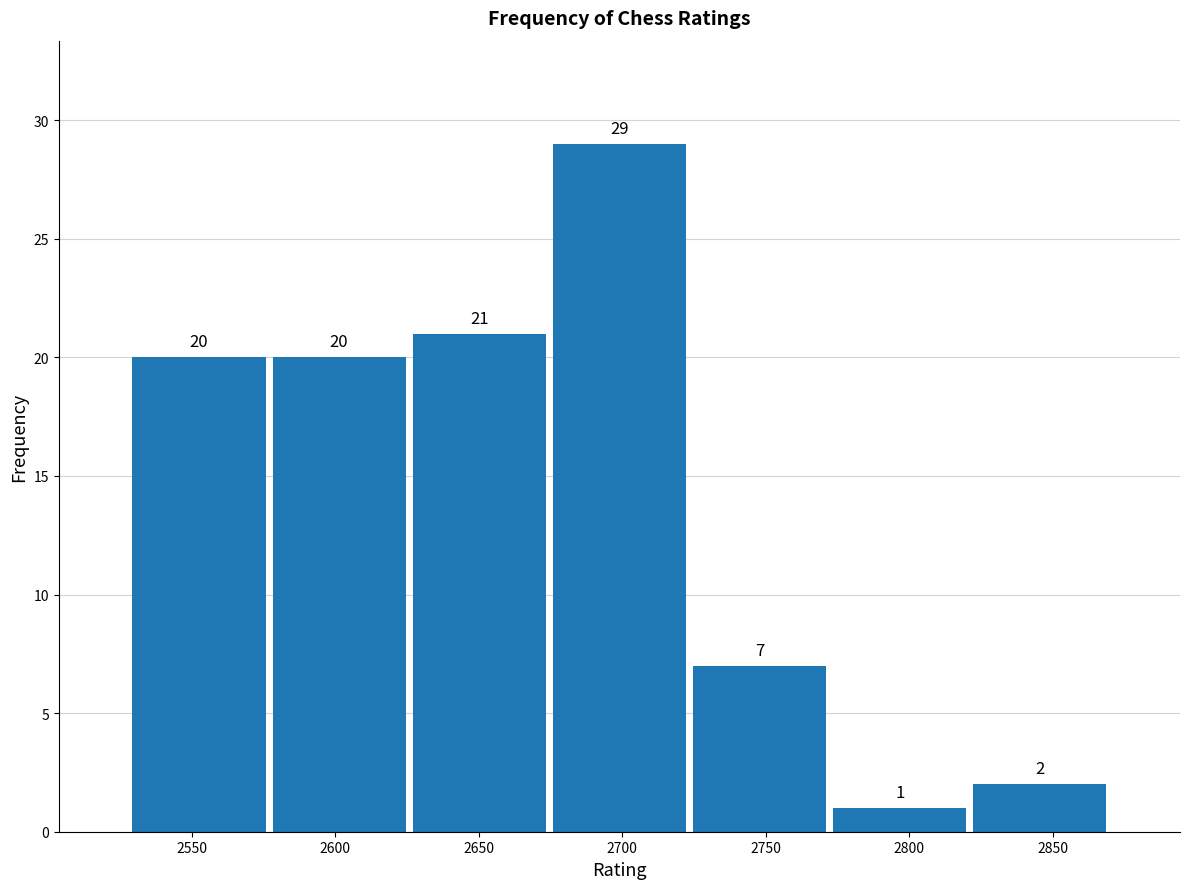

Reading left to right, transcribe this chart: for each bar, give the range it covers on the x-axis and its height. The bar edges are not printed on the chart, so give them approximately, as read against the axis.

2530 to 2575: 20
2575 to 2625: 20
2625 to 2675: 21
2675 to 2725: 29
2725 to 2770: 7
2770 to 2820: 1
2820 to 2870: 2